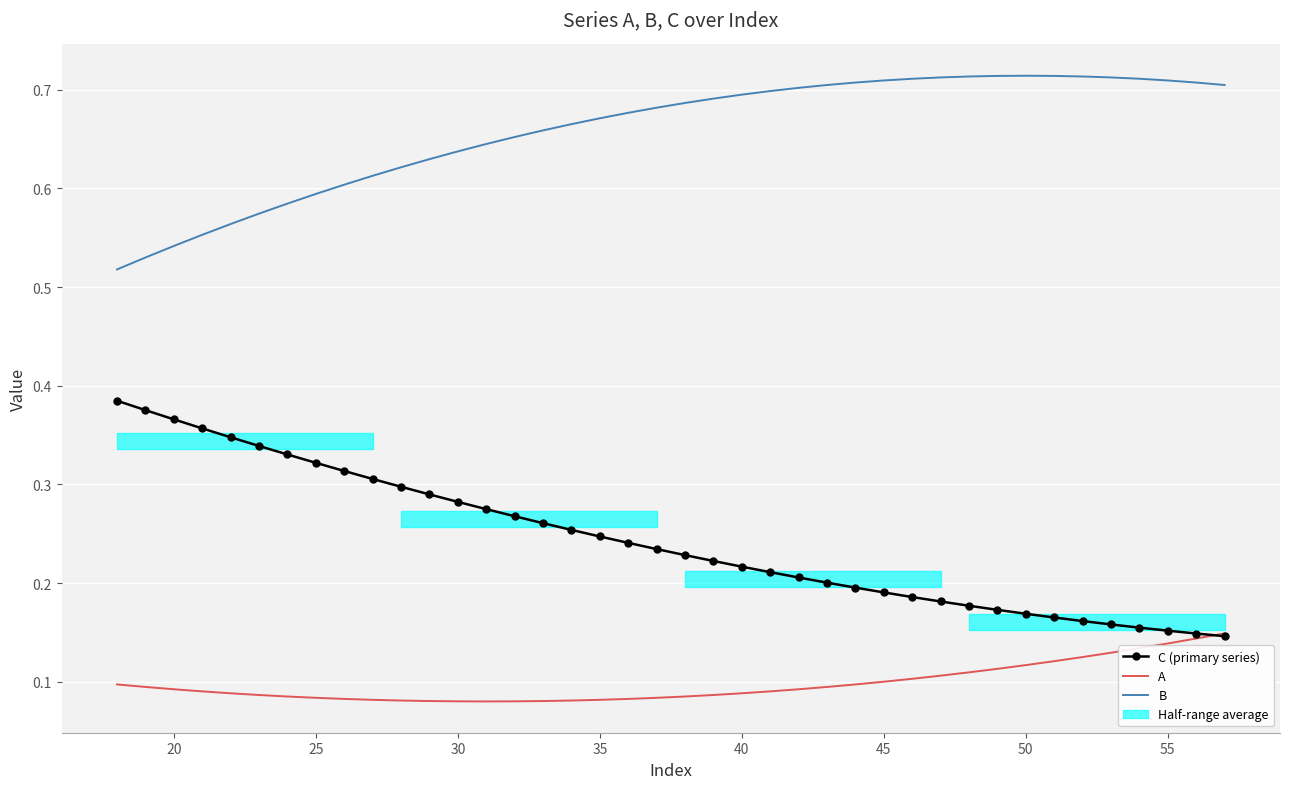

Reading left to right, transcribe all the data shown in this chart.

C (primary series): 0.4	0.4	0.4	0.4	0.3	0.3	0.3	0.3	0.3	0.3	0.3	0.3	0.3	0.3	0.3	0.3	0.3	0.2	0.2	0.2	0.2	0.2	0.2	0.2	0.2	0.2	0.2	0.2	0.2	0.2	0.2	0.2	0.2	0.2	0.2	0.2	0.2	0.2	0.1	0.1
A: 0.1	0.1	0.1	0.1	0.1	0.1	0.1	0.1	0.1	0.1	0.1	0.1	0.1	0.1	0.1	0.1	0.1	0.1	0.1	0.1	0.1	0.1	0.1	0.1	0.1	0.1	0.1	0.1	0.1	0.1	0.1	0.1	0.1	0.1	0.1	0.1	0.1	0.1	0.1	0.1
B: 0.5	0.5	0.5	0.6	0.6	0.6	0.6	0.6	0.6	0.6	0.6	0.6	0.6	0.6	0.7	0.7	0.7	0.7	0.7	0.7	0.7	0.7	0.7	0.7	0.7	0.7	0.7	0.7	0.7	0.7	0.7	0.7	0.7	0.7	0.7	0.7	0.7	0.7	0.7	0.7